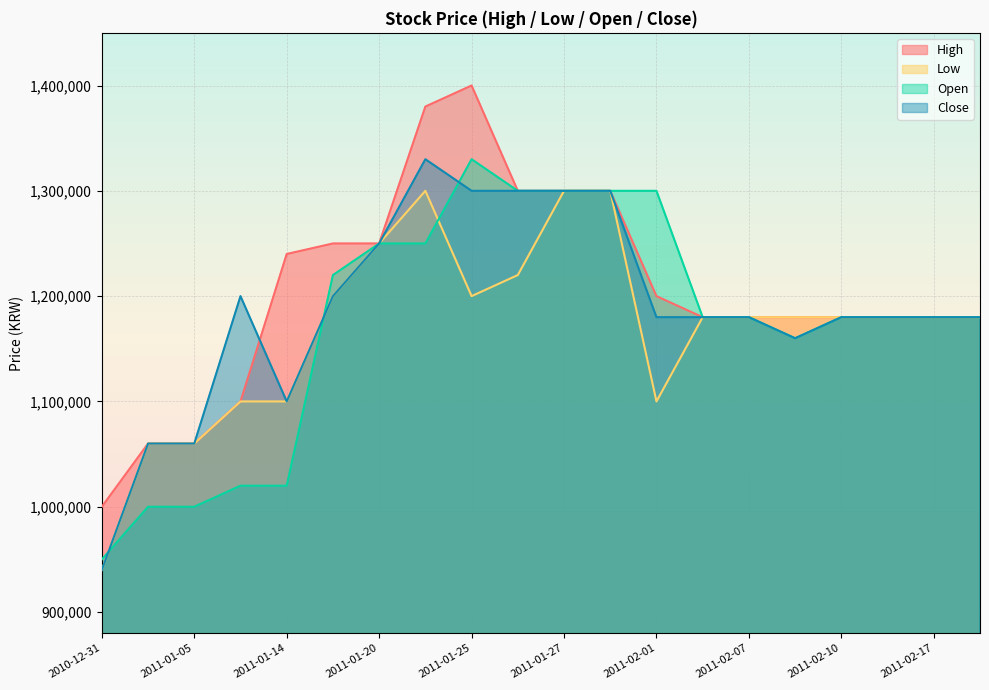

Which series has the largest total across all categories?

High